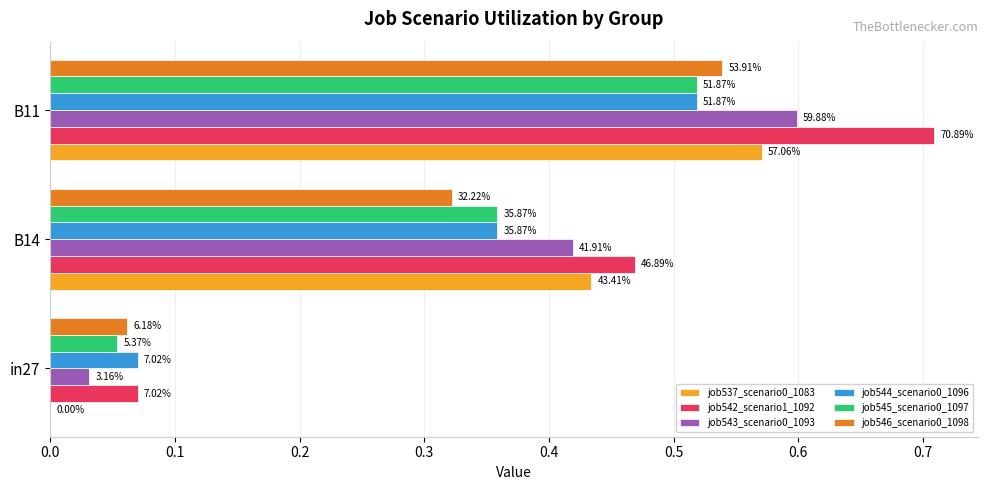

What are all the series names shown in the legend?

job537_scenario0_1083, job542_scenario1_1092, job543_scenario0_1093, job544_scenario0_1096, job545_scenario0_1097, job546_scenario0_1098